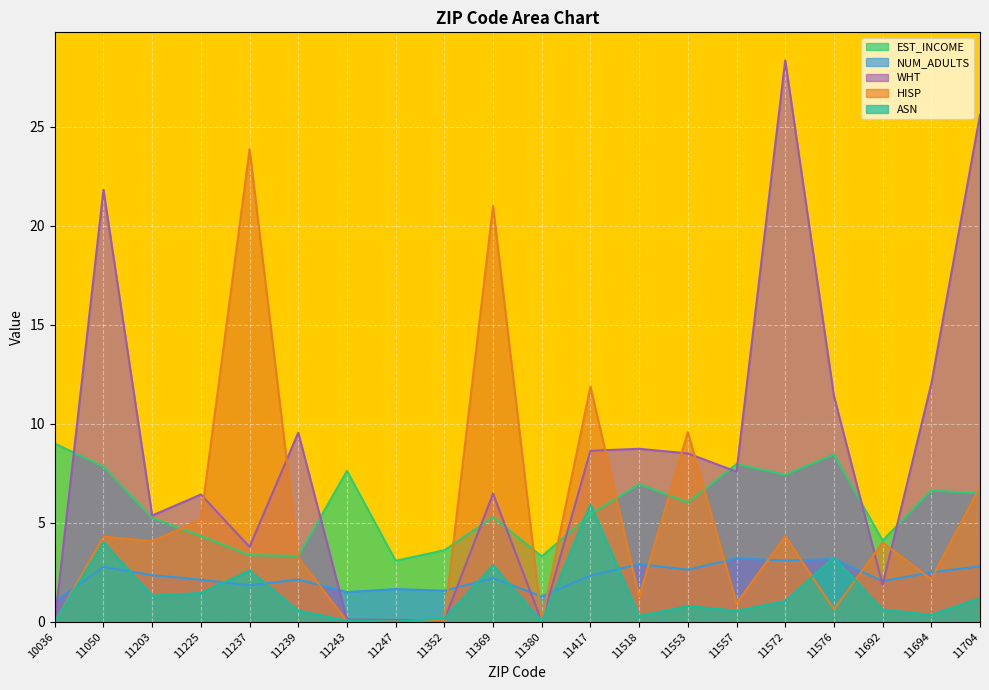

True or false: EST_INCOME and NUM_ADULTS cross at least once.

False